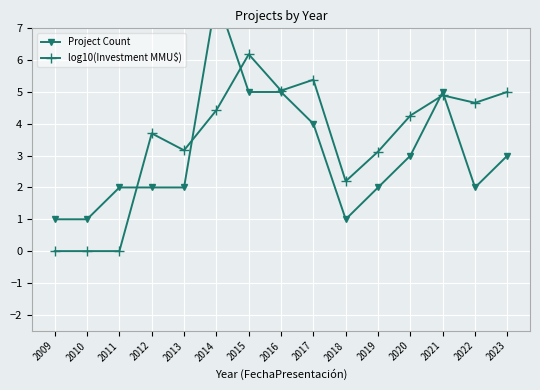

After their last crossing, which series has the higher values: Project Count or log10(Investment MMU$)?

log10(Investment MMU$)